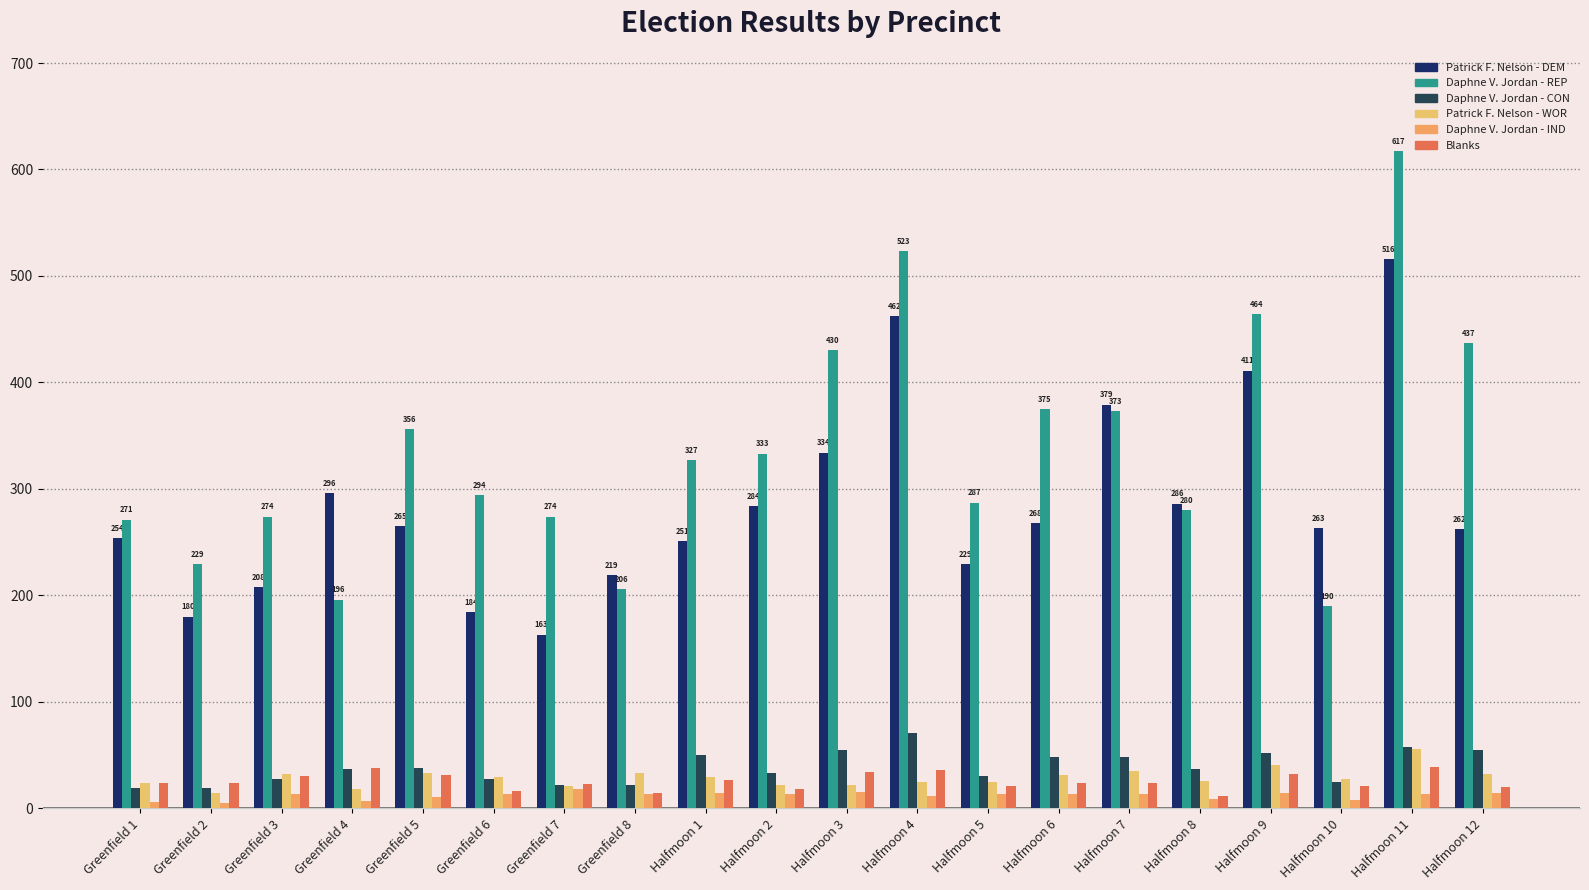

At how many categories does at least one series exceed 409?

5